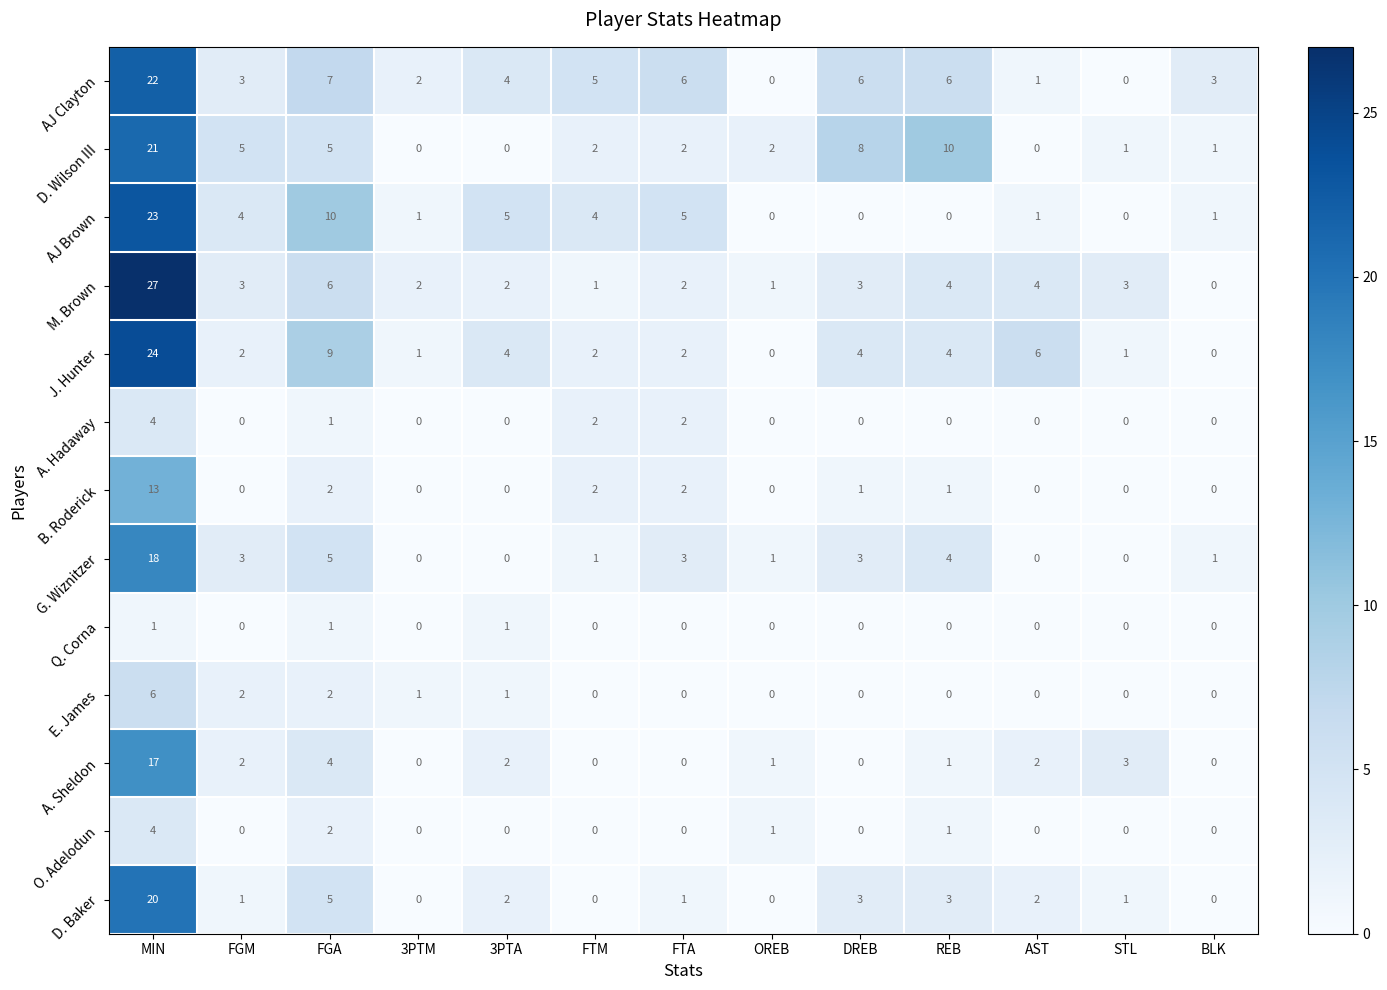

What is the total value across all series at REB?

34